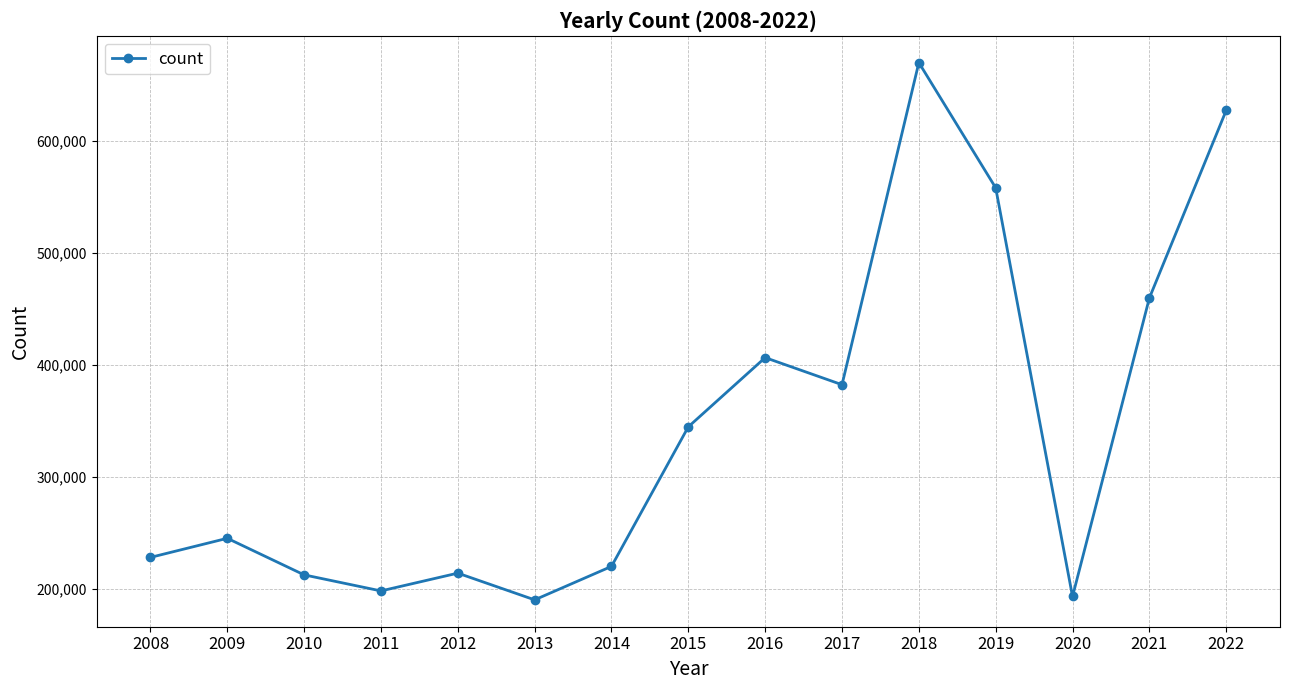

The chart shows a value of 395710 at 2008. True or false?

False